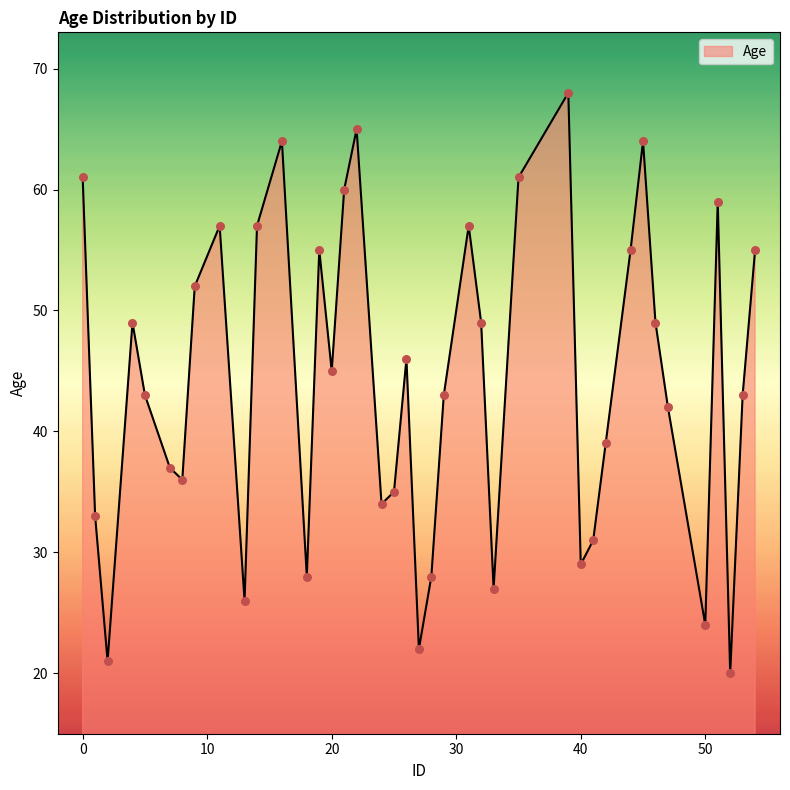

What is the difference between the maximum and minimum values?

48